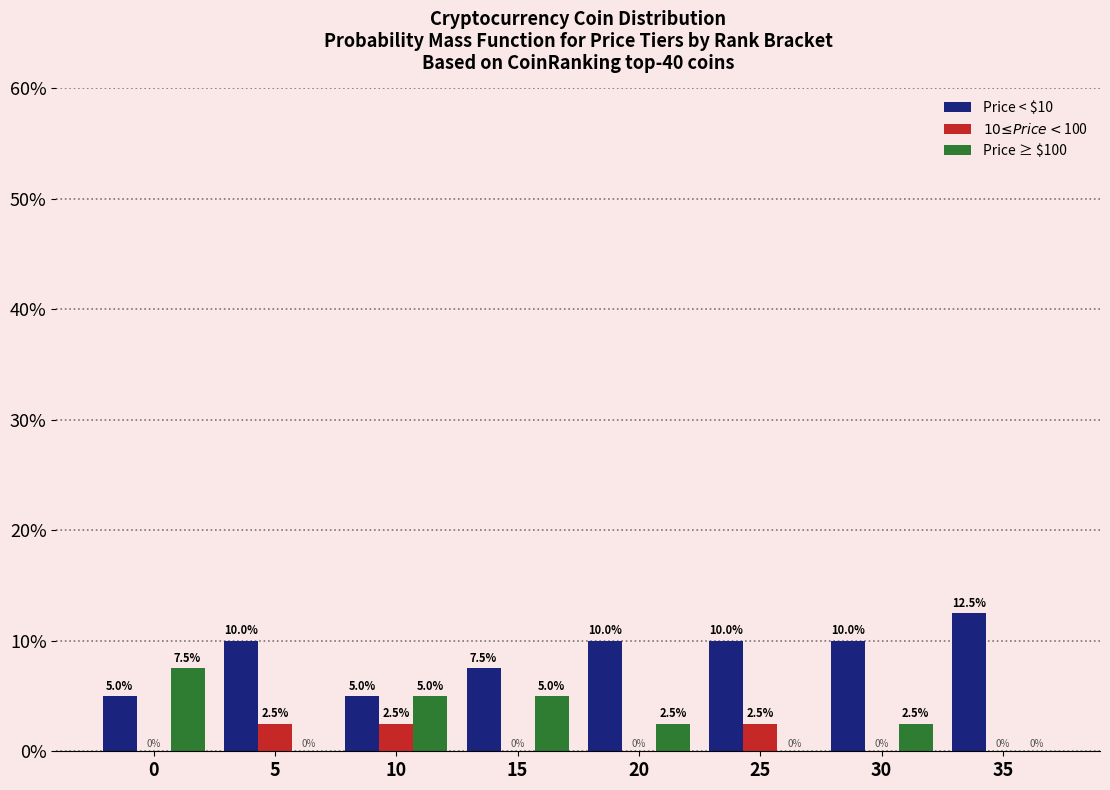

The value of Price < $10 at 5 is 10.0. True or false?

True